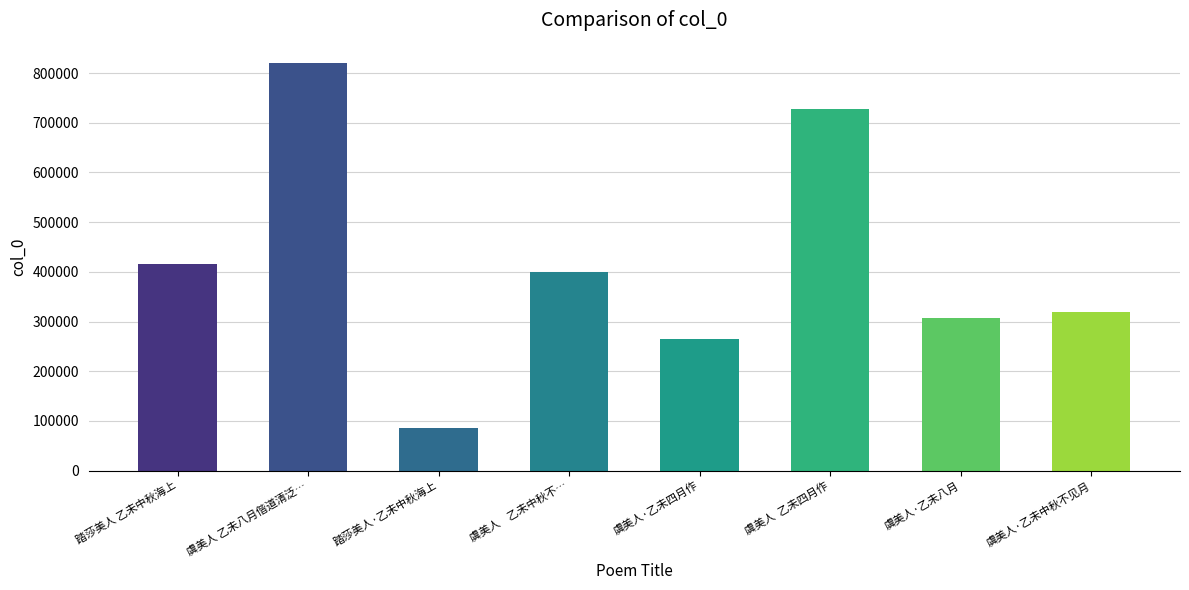

The value at 虞美人  乙未四月作 is 727827. True or false?

True